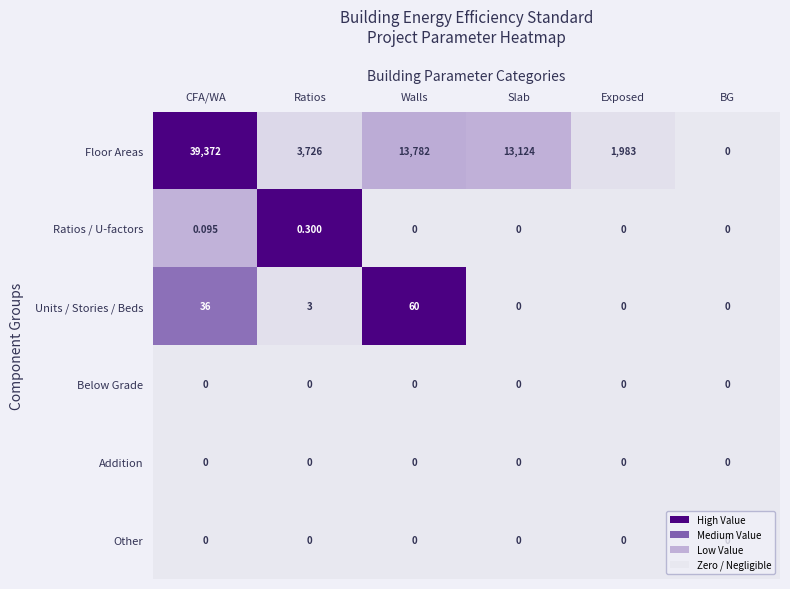

At which label does Ratios / U-factors reach its peak?

Ratios